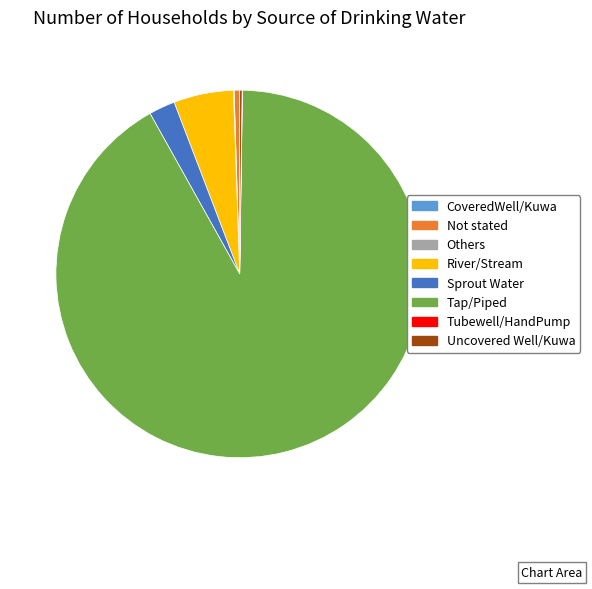

Is Tap/Piped the majority of the pie?

Yes